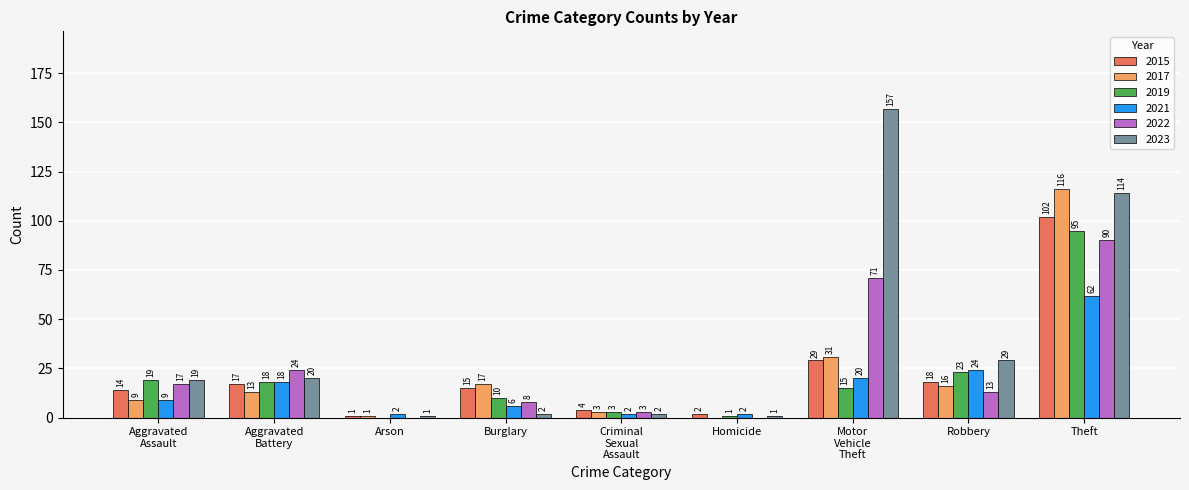

The value of 2019 at Arson is 0. True or false?

True